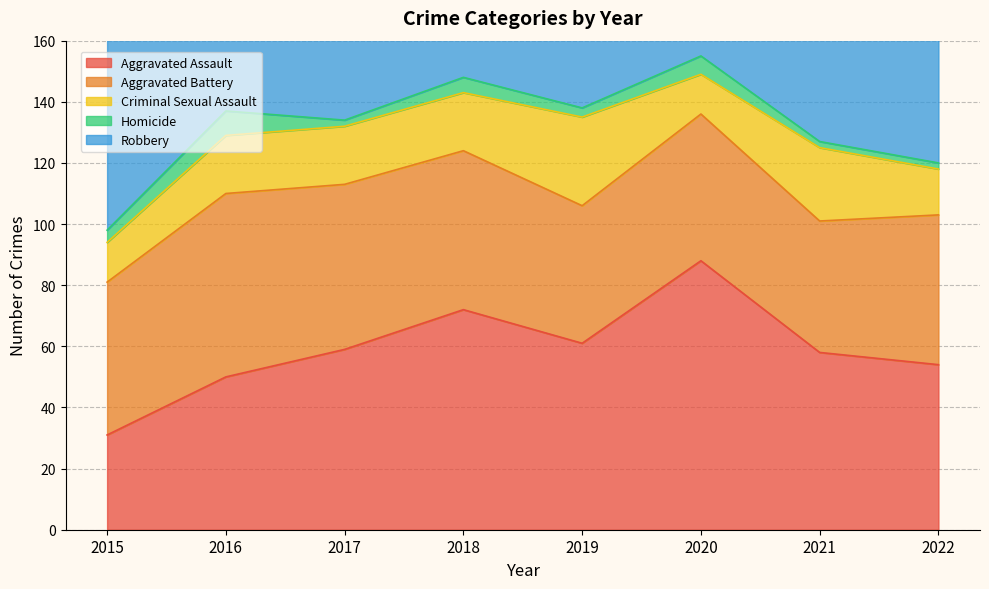

How many data points in Homicide are above 4?

3